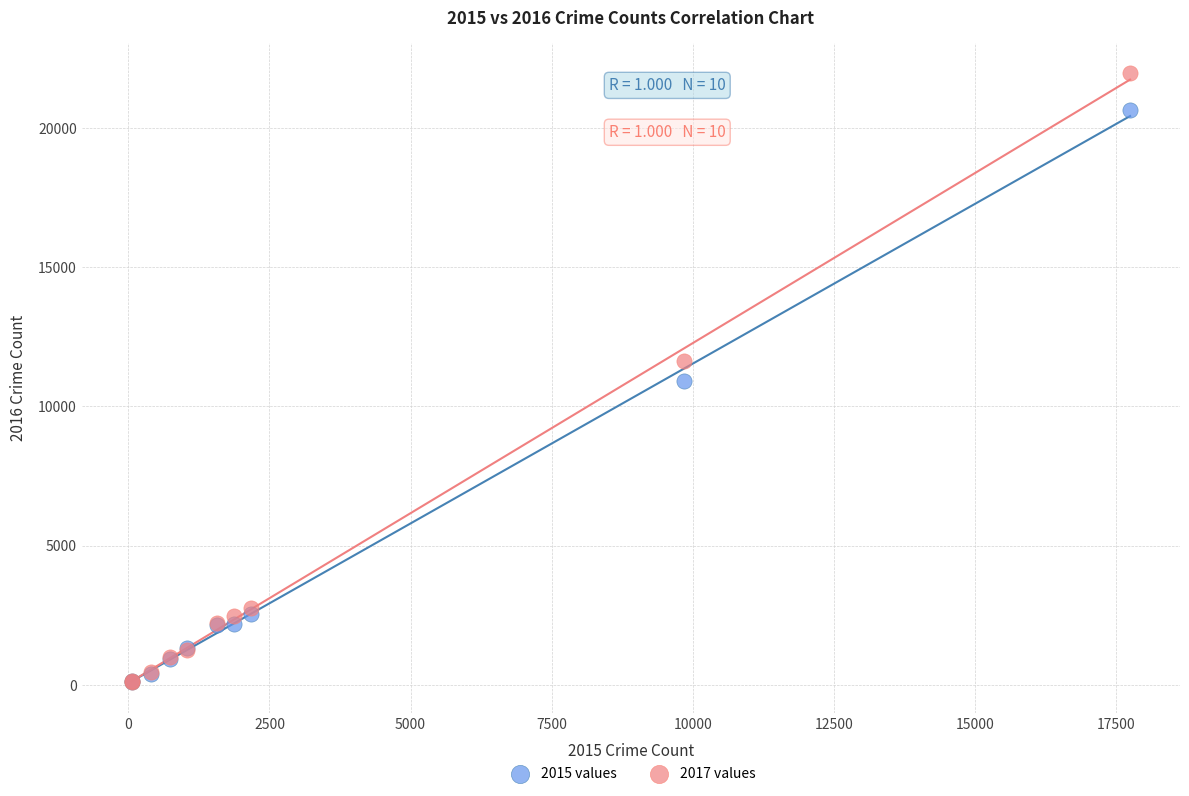

Which series has the widest spread of Y values?

2017 values